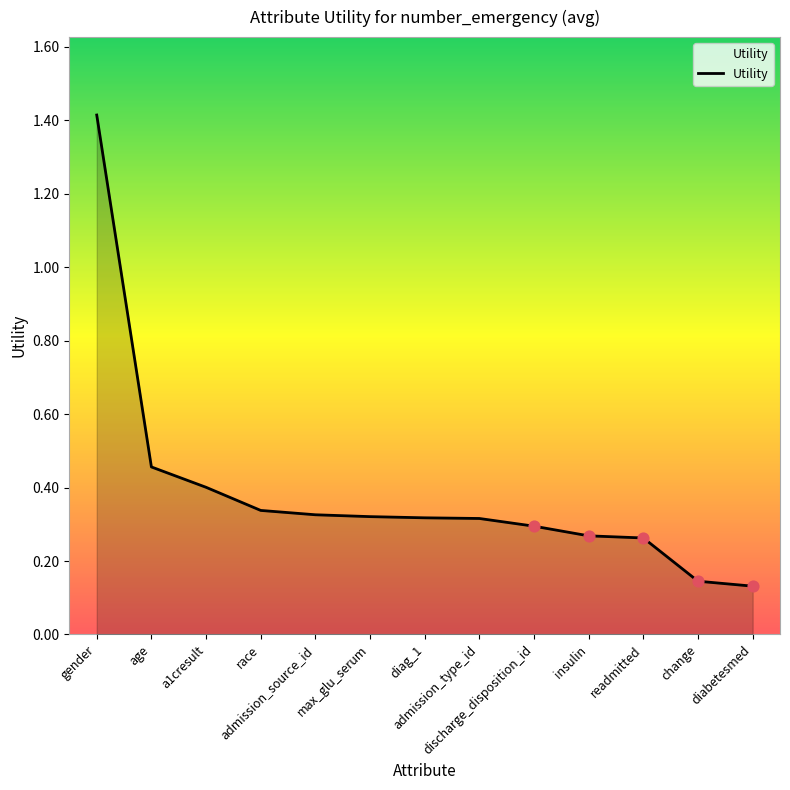

Between a1cresult and age, which is larger?

age